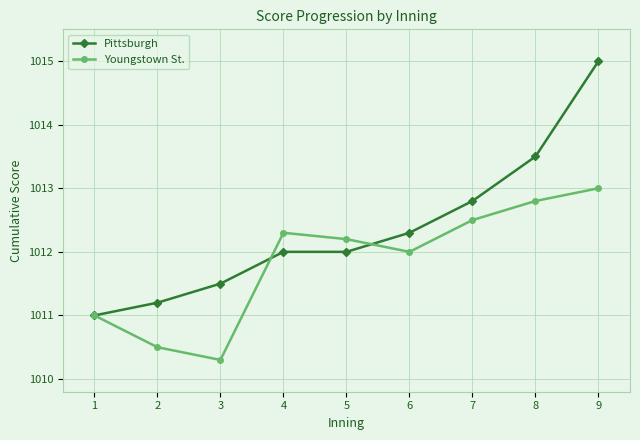

At which category does the chart reach its minimum across all series?

3